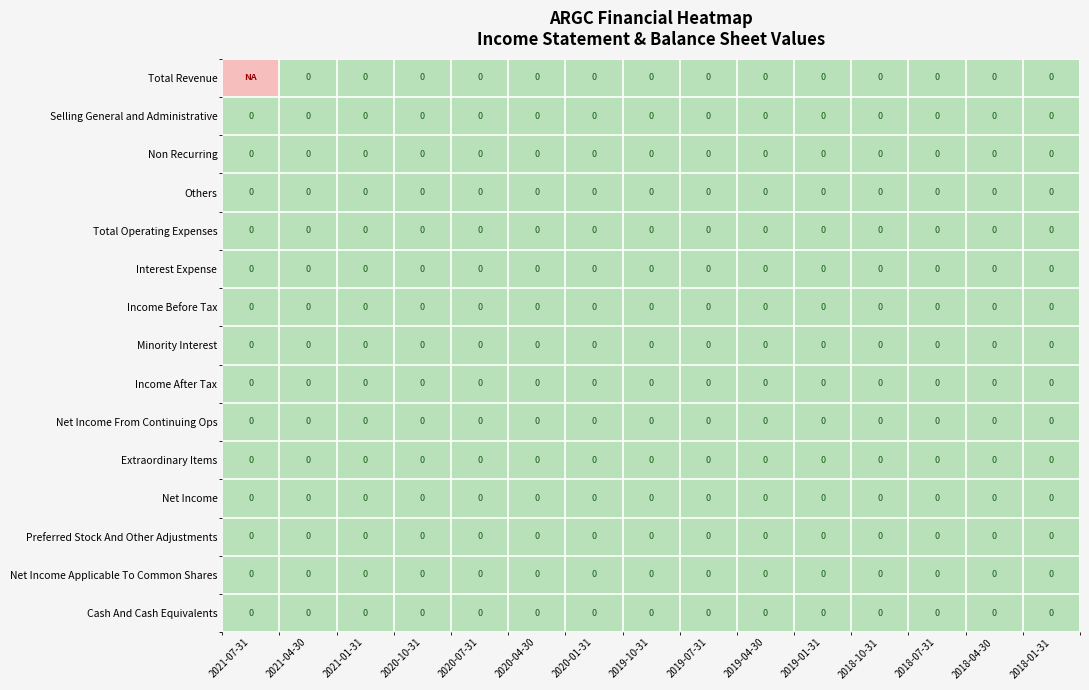

The value of Income After Tax at 2018-07-31 is 0. True or false?

True